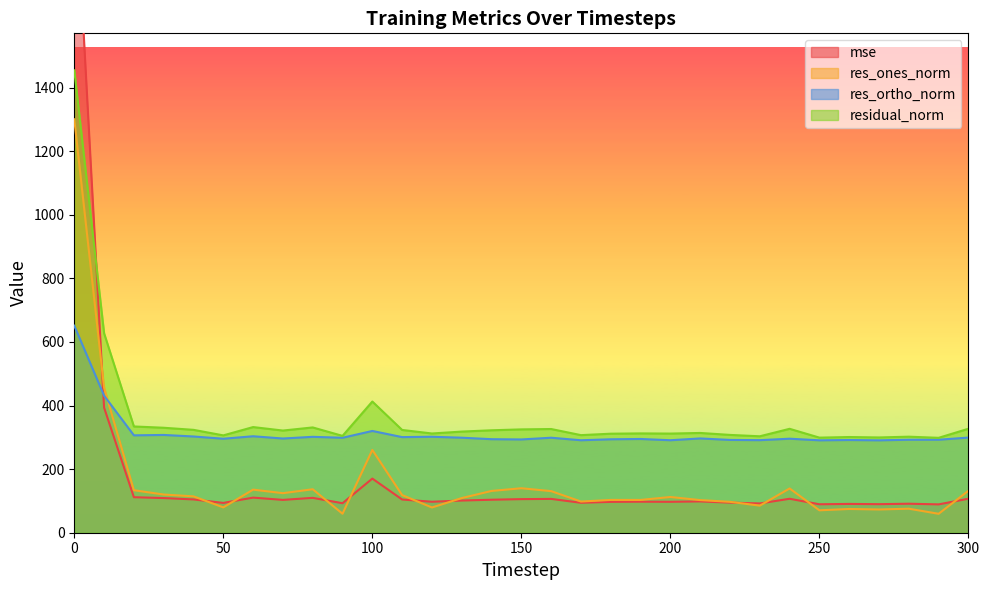

What is the value of the residual_norm point at the 24th from the left?

303.3